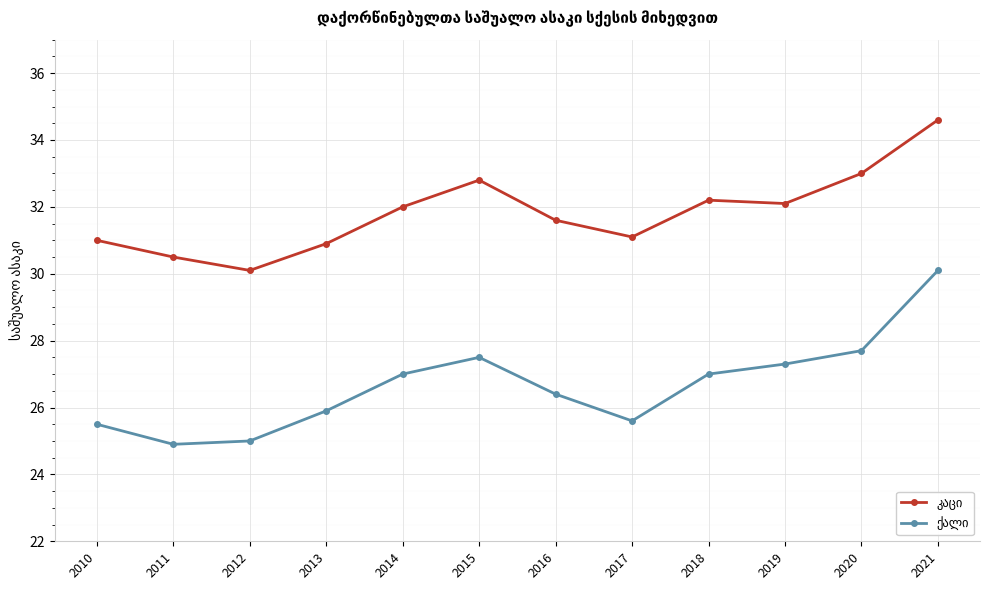

At which category is the sum across all series the highest?

2021